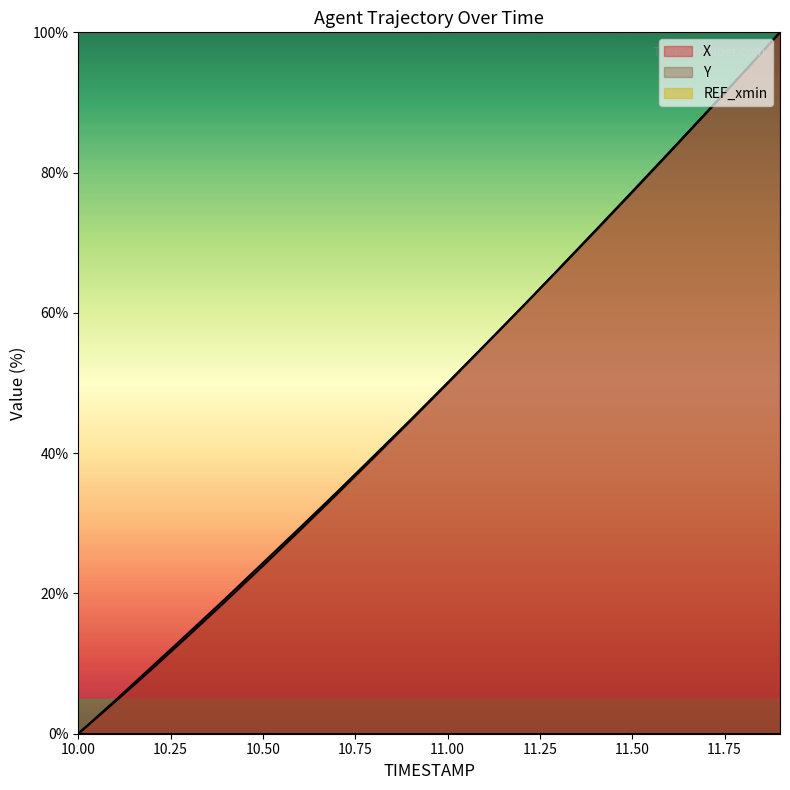

What is the sum of all X values?

964.9